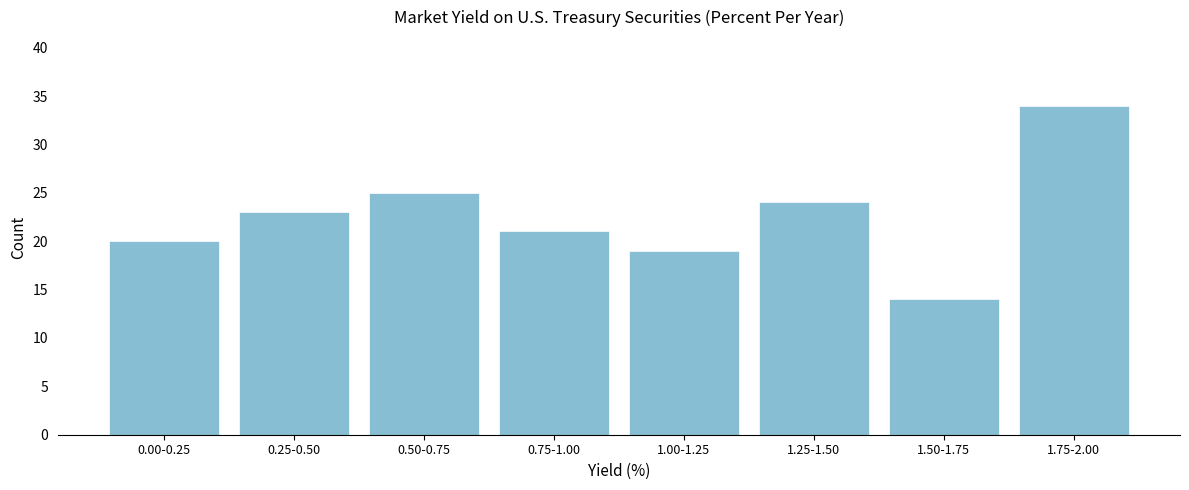

Reading left to right, transcribe all the data shown in this chart.

0.00-0.25=20	0.25-0.50=23	0.50-0.75=25	0.75-1.00=21	1.00-1.25=19	1.25-1.50=24	1.50-1.75=14	1.75-2.00=34